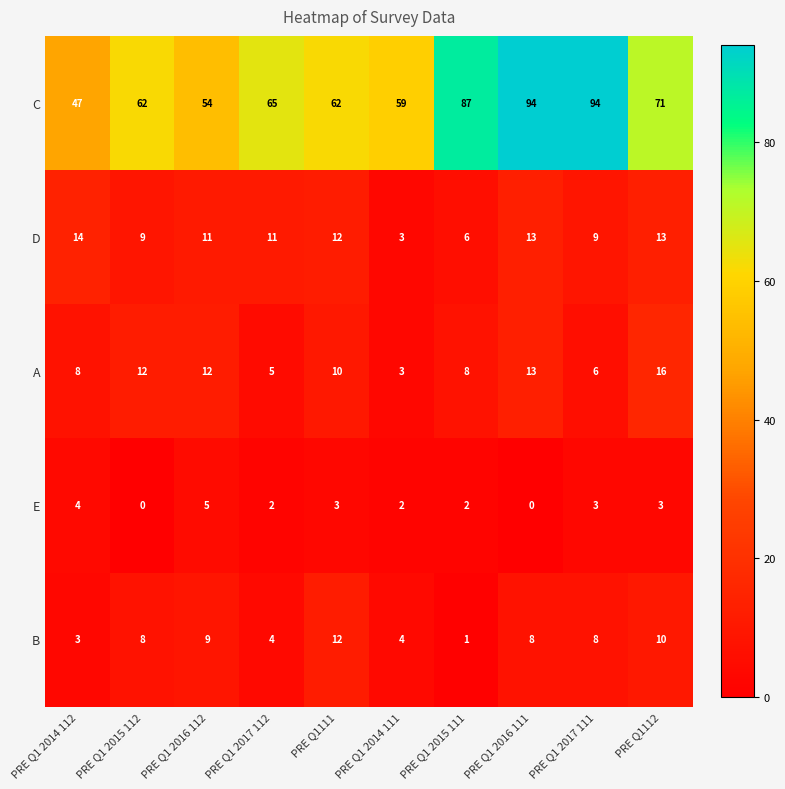

Between PRE Q1 2016 112 and PRE Q1 2017 112, which series saw the biggest shift?

C